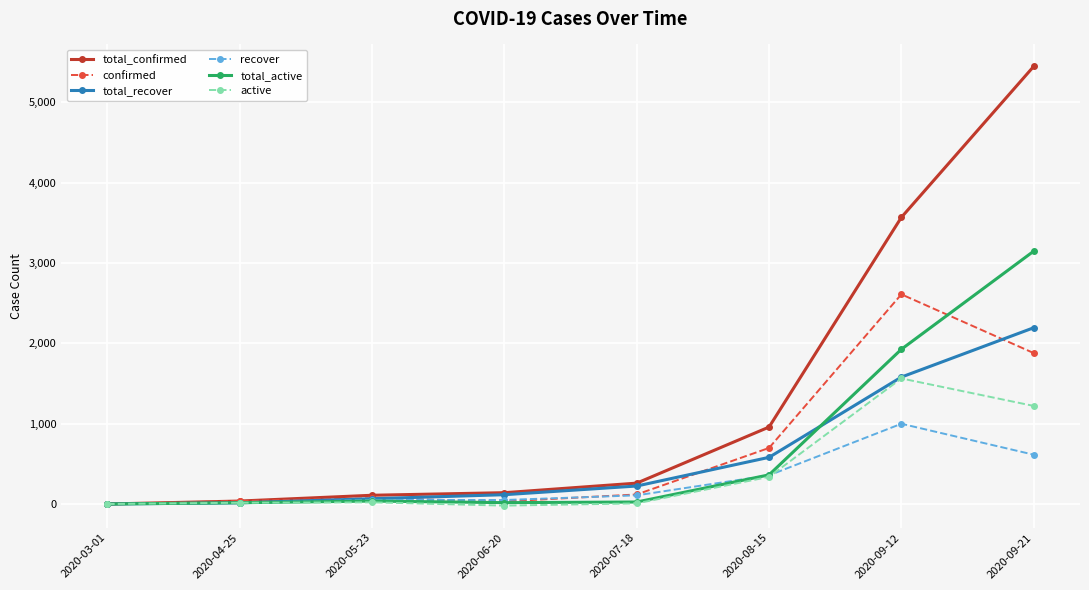

Which series has the largest range (max minus min)?

total_confirmed